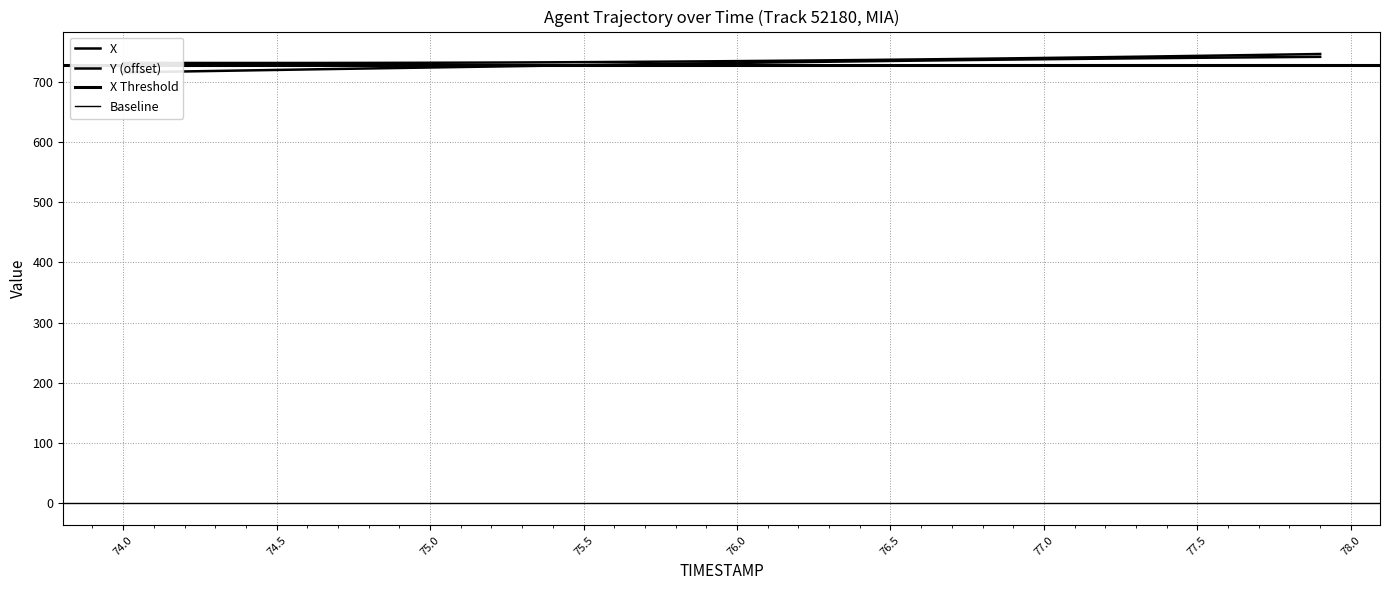

Reading left to right, transcribe all the data shown in this chart.

X: 715.5	716.4	717.2	718.0	718.9	719.7	720.5	721.3	722.2	723.0	723.8	724.5	725.3	726.1	726.9	727.7	728.4	729.2	729.9	730.6	731.3	732.0	732.7	733.4	734.0	734.6	735.2	735.8	736.4	736.9	737.5	738.0	738.5	739.0	739.4	739.9	740.3	740.7	741.1	741.5
Y: 731.4	731.3	731.3	731.2	731.2	731.2	731.3	731.3	731.4	731.5	731.6	731.8	731.9	732.1	732.4	732.7	732.9	733.3	733.6	734.0	734.4	734.8	735.2	735.7	736.1	736.7	737.2	737.8	738.3	739.0	739.6	740.3	740.9	741.6	742.3	743.1	743.8	744.6	745.4	746.2